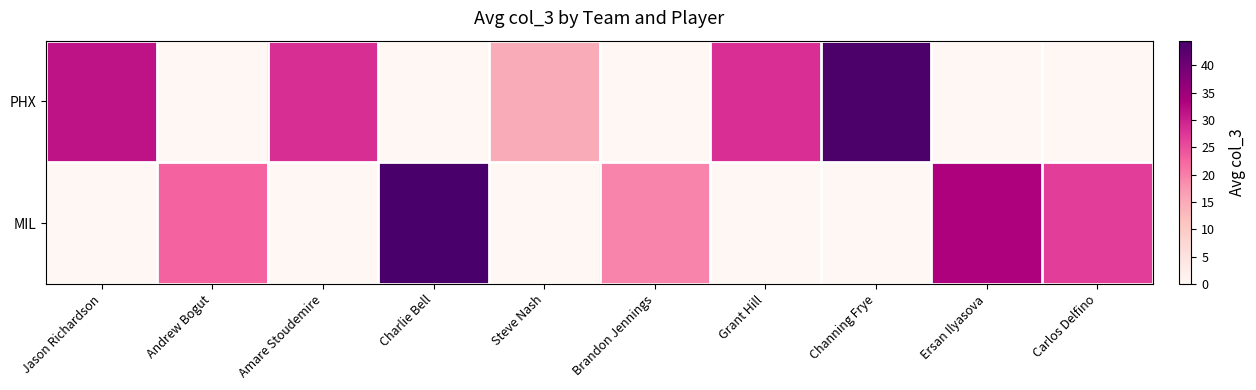

At how many categories does at least one series exceed 38?

2